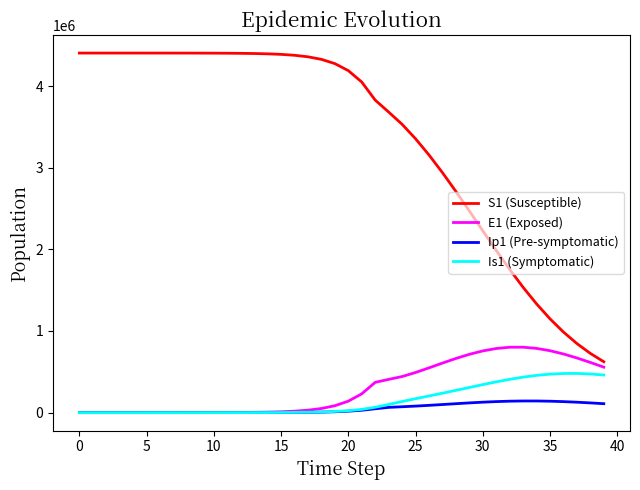

True or false: S1 (Susceptible) and Is1 (Symptomatic) intersect in this chart.

False